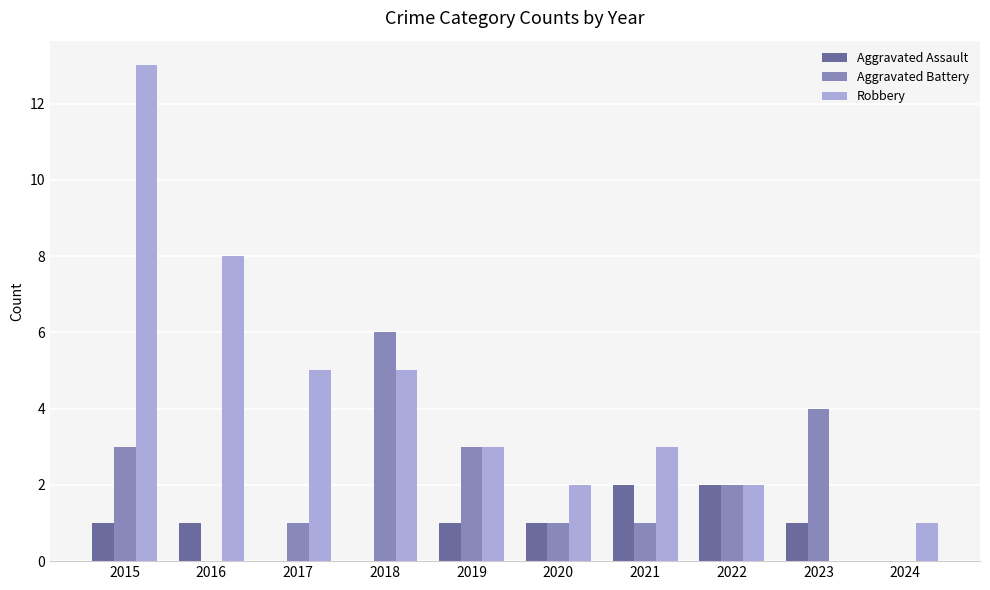

How many groups of bars are there?

10